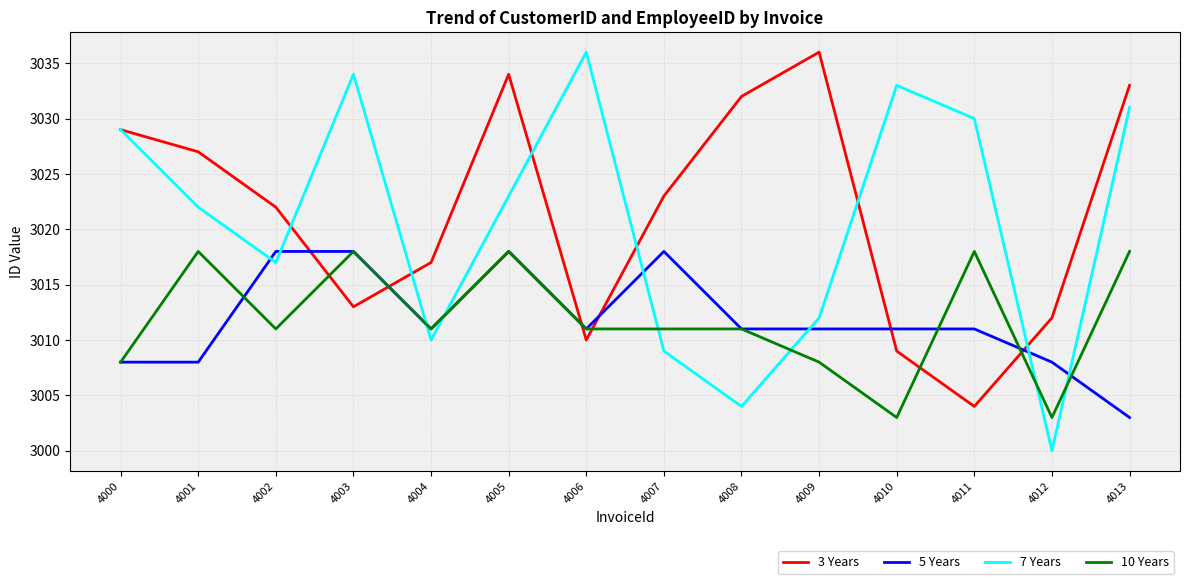

What is the total value across all series at 4013?

12085